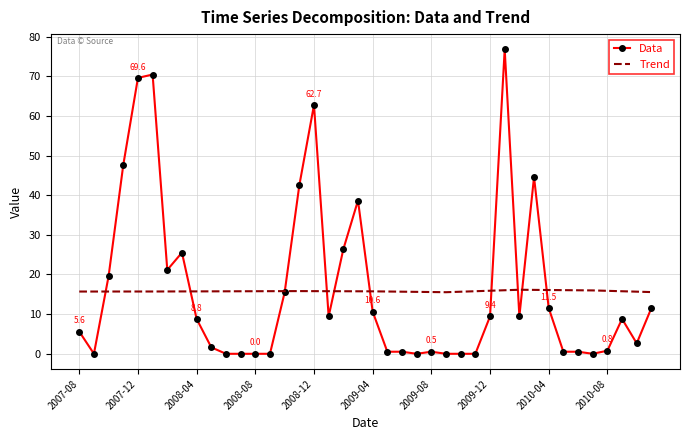

After their last crossing, which series has the higher values: Data or Trend?

Trend